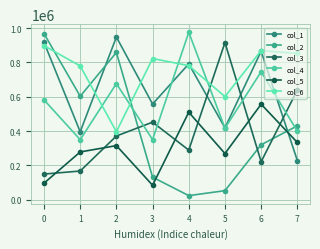

Reading left to right, extract all data points from this chart.

col_1: 917061	396197	948332	557891	791855	419371	865874	229022
col_2: 968412	603440	858414	131915	24496	53330	320810	431069
col_3: 150035	167742	371789	452286	289549	915876	222023	639990
col_4: 582167	350493	677131	350813	975658	417451	746071	400006
col_5: 96965	278878	315809	84943	510353	269596	556995	334090
col_6: 897939	779724	397012	822922	781754	601152	869433	852460